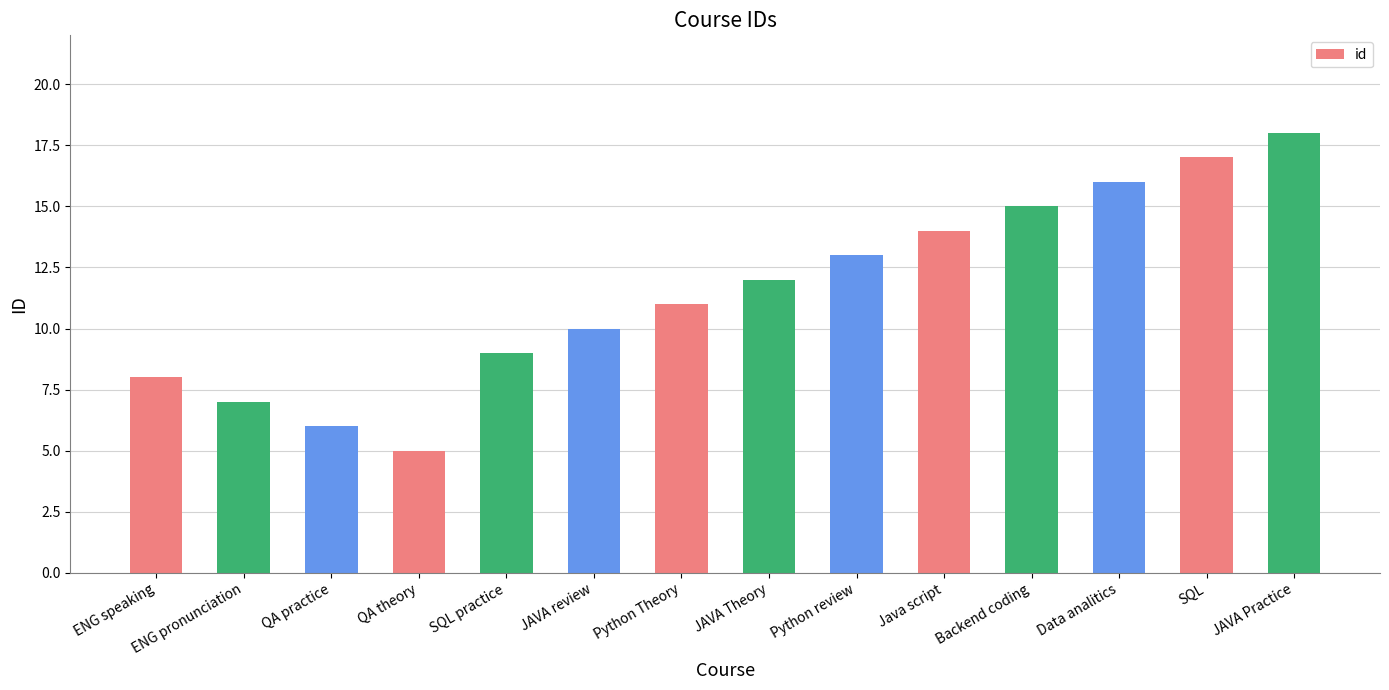

Does the chart contain stacked bars?

No